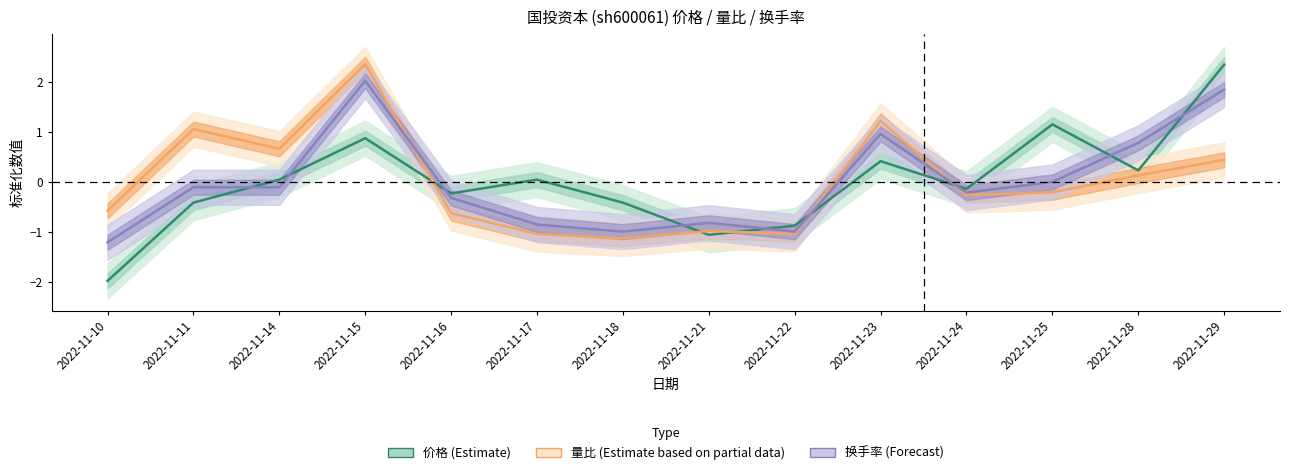

What is the sum of the 换手率 (Forecast) values at 2022-11-29 and 2022-11-28?

2.6